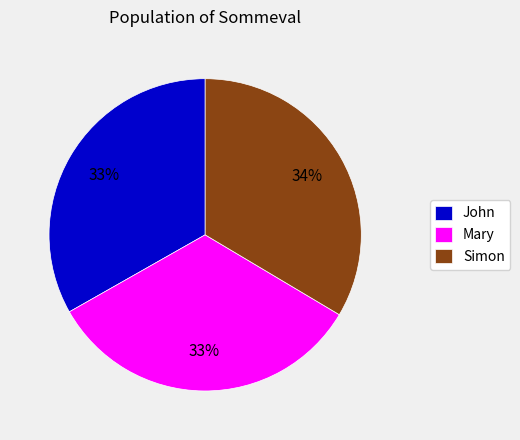

Approximately how many times larger is the value at Simon compared to John?

1.0